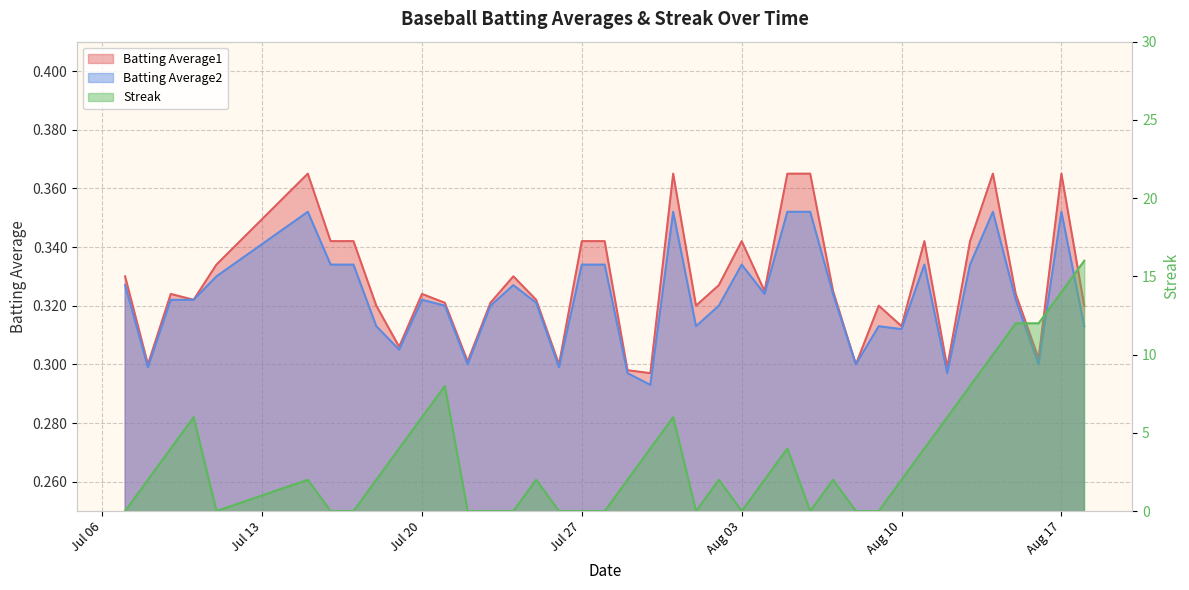

How many Batting Average1 values are between 0 and 1?

40